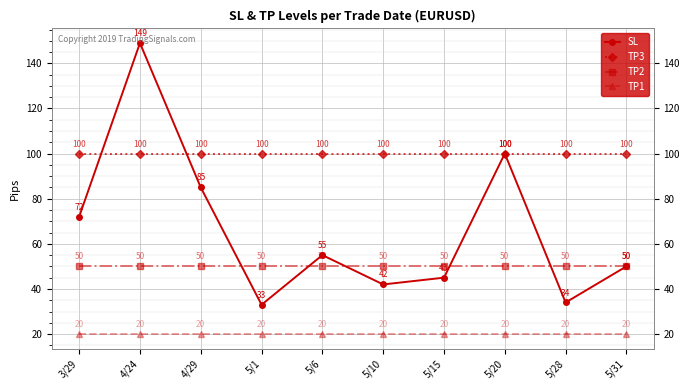

Between 4/29 and 5/31, which series saw the biggest shift?

SL